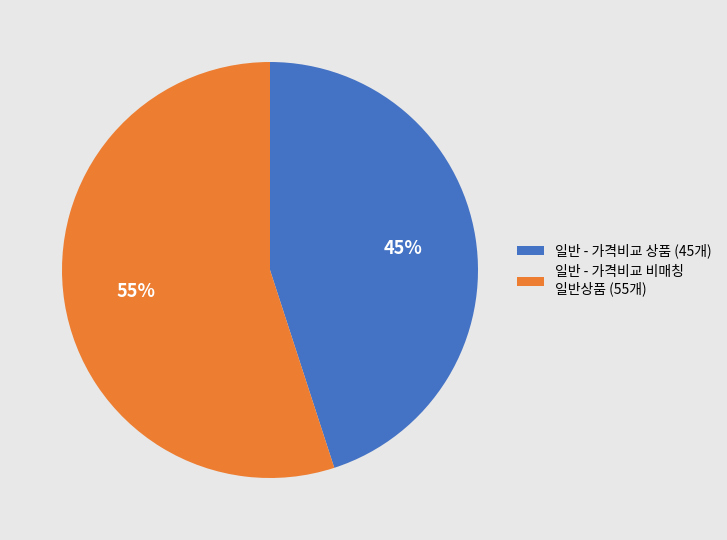

Do 일반 - 가격비교 비매칭 일반상품 and 일반 - 가격비교 상품 together represent more than half of the pie?

Yes